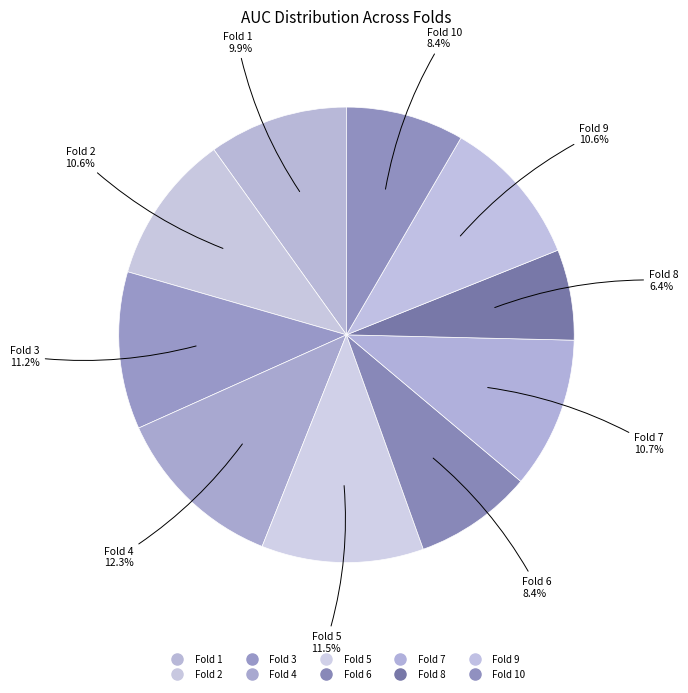

How many slices are in this pie chart?

10